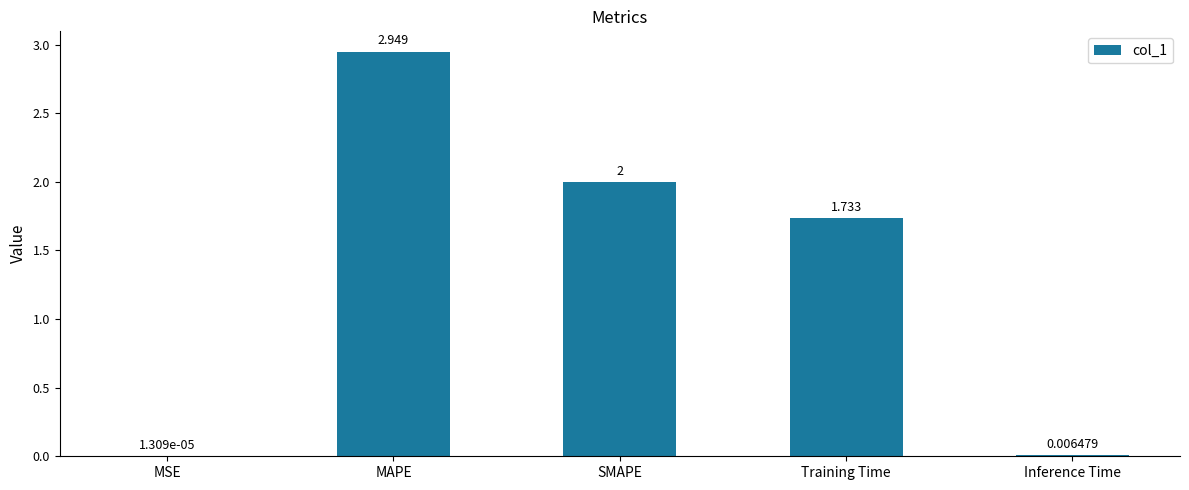

Between MAPE and MSE, which is larger?

MAPE